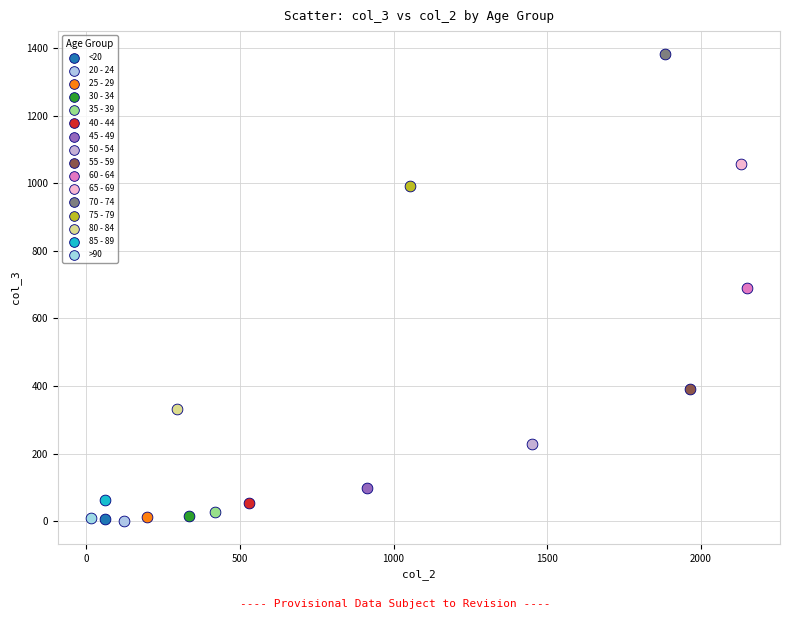

Which series reaches the maximum Y coordinate?

70 - 74